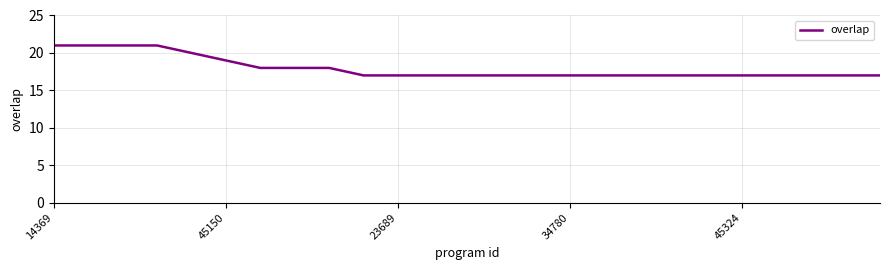

What is the difference between the maximum and minimum values?

4